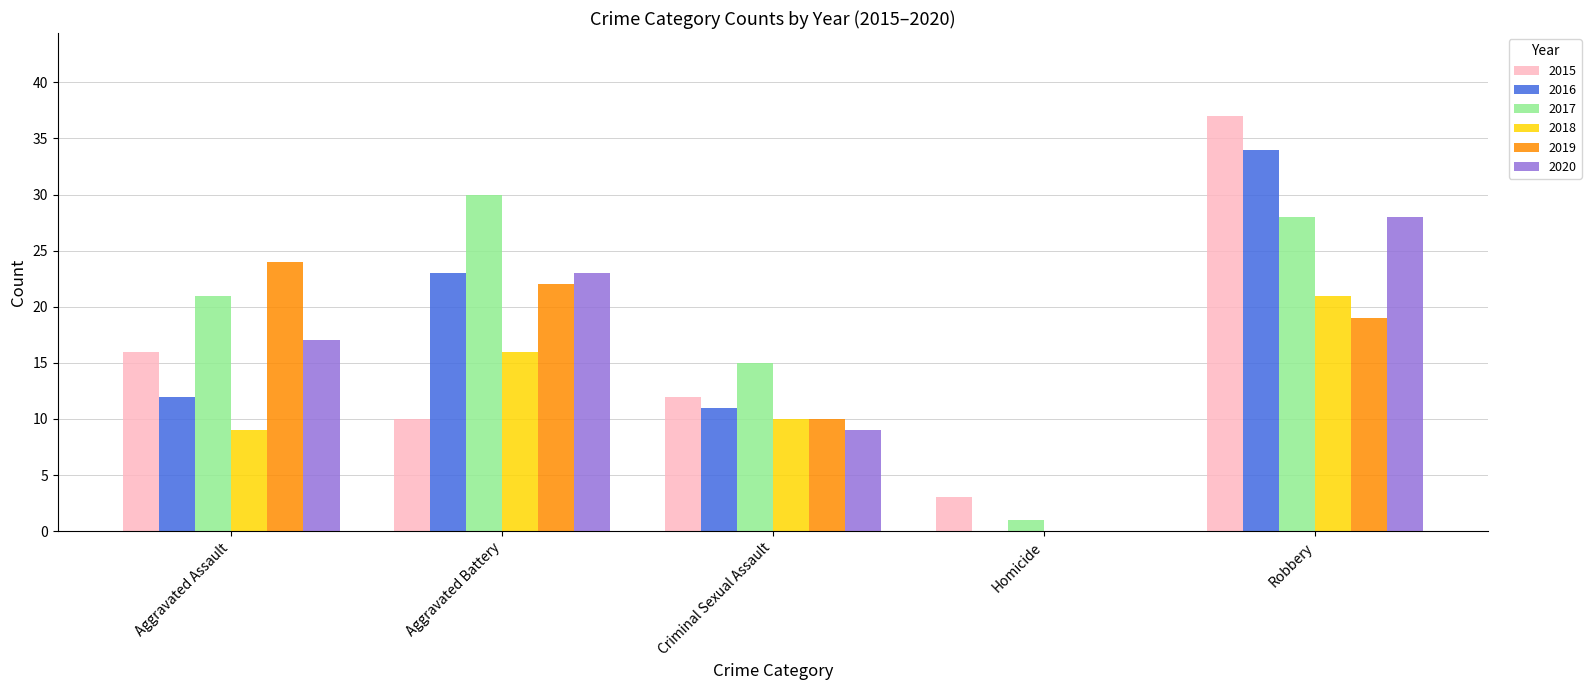

Where is 2019 nearest to the value 12?

Criminal Sexual Assault